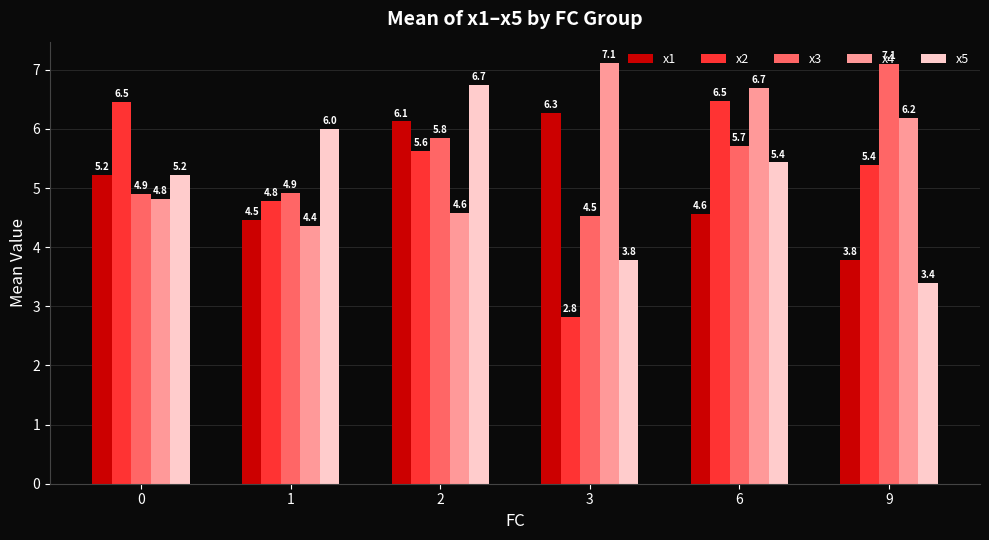

How many bars are there in total?

30